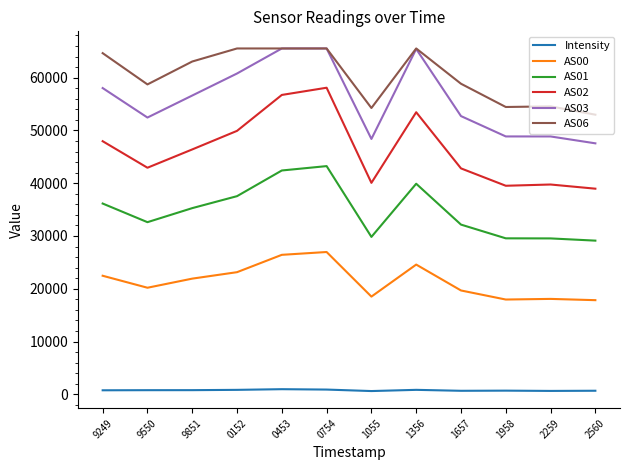

True or false: AS00 has a value of 19673.0 at 1657.

True